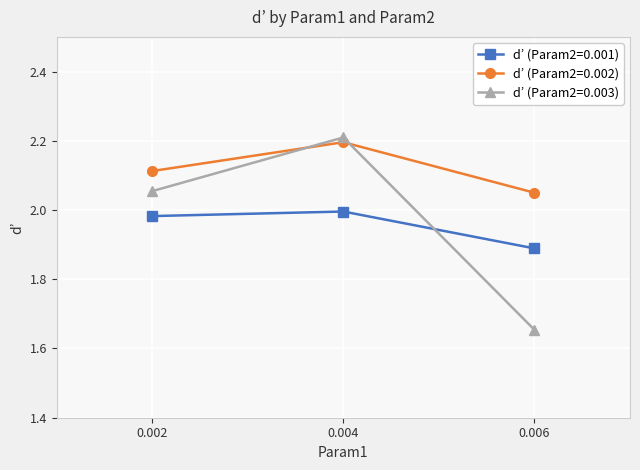

What is the sum of all d’ (Param2=0.003) values?

5.9